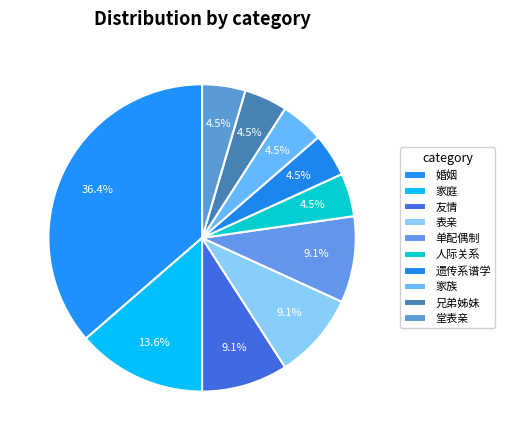

How many slices are in this pie chart?

10